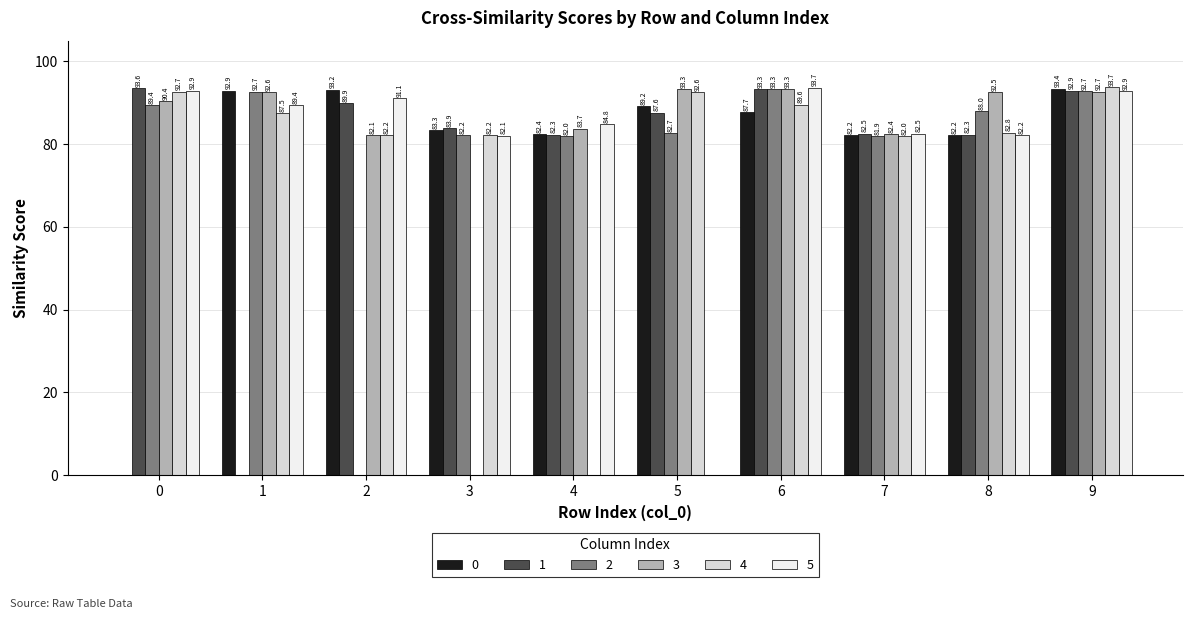

What are all the series names shown in the legend?

0, 1, 2, 3, 4, 5